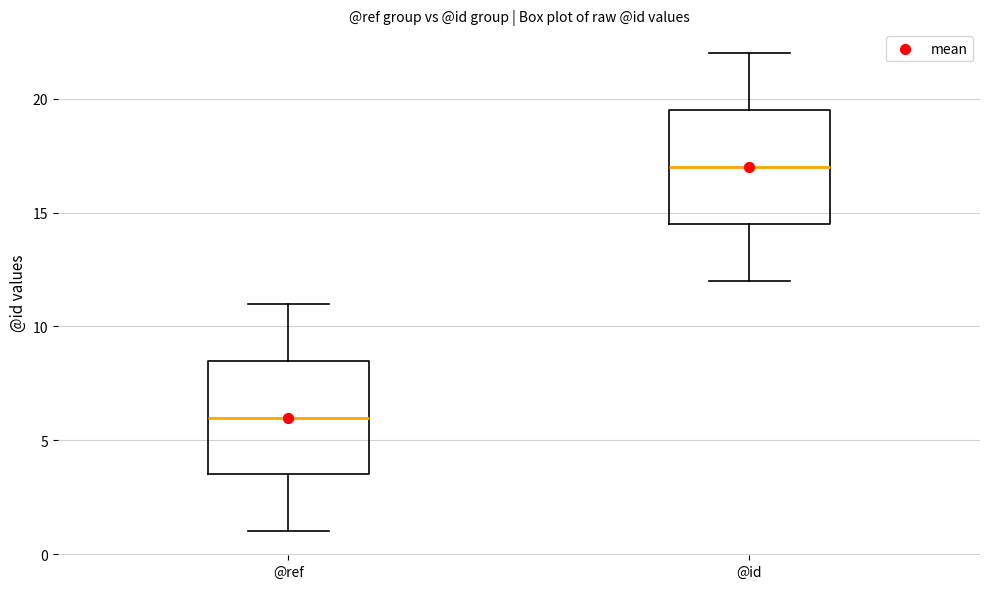

Reading left to right, read every box against the y-axis: the position of its median line, the range the box covers, and the ends of its whiskers. The values are not printed on the chart, so give them approximately, as read against the axis.

@ref: median 6.0, box 3.5 to 8.5, whiskers 1.0 to 11.0
@id: median 17.0, box 14.5 to 19.5, whiskers 12.0 to 22.0